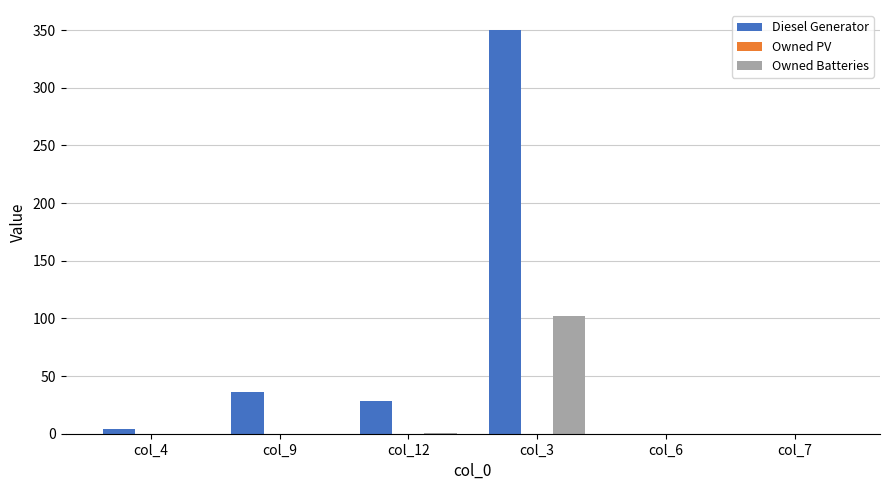

Which series has the largest total across all categories?

Diesel Generator